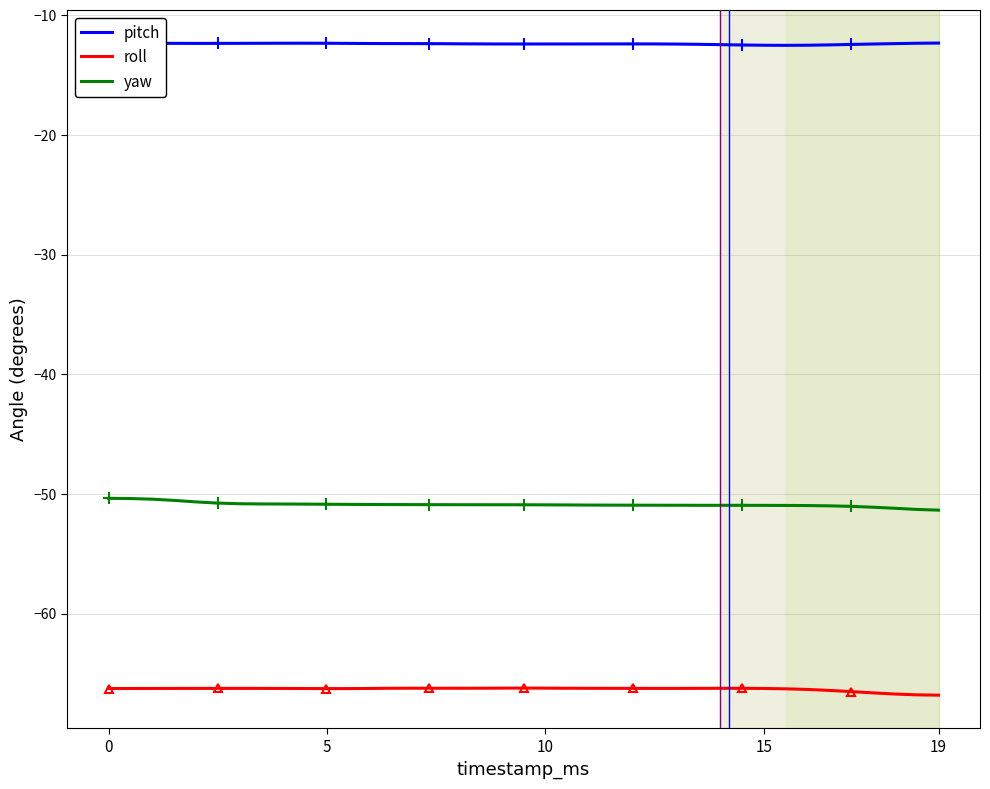

Between 14 and 10, which is larger?

10